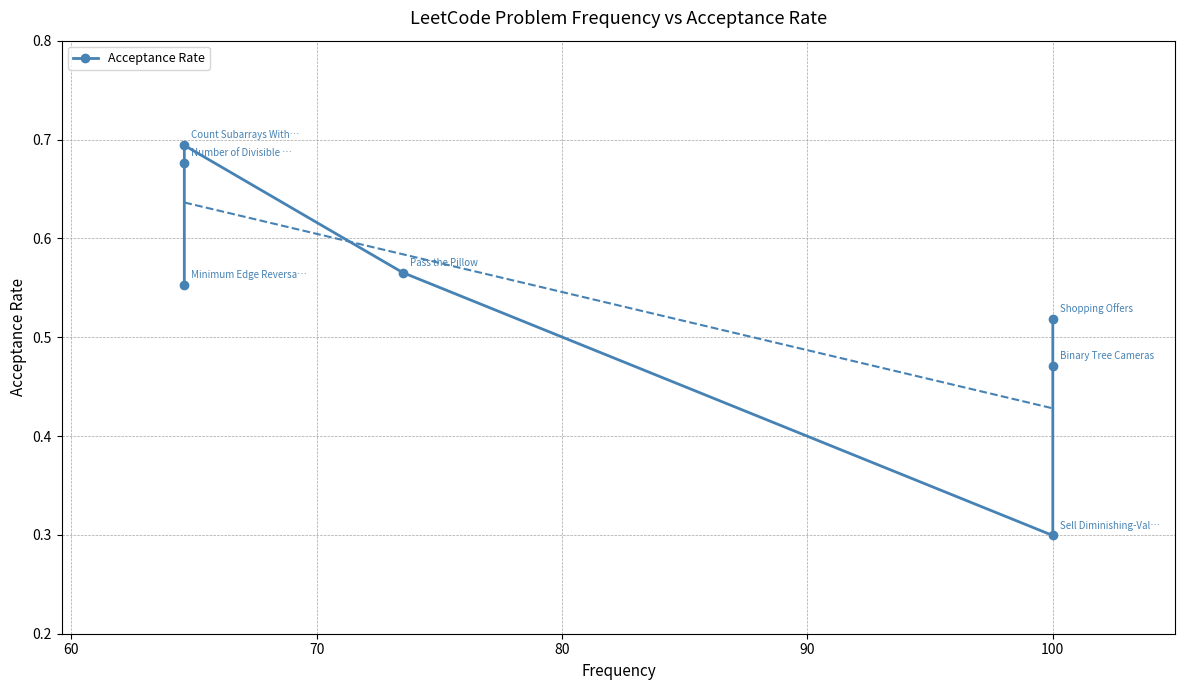

True or false: the data shows 0.2 at 50.

False